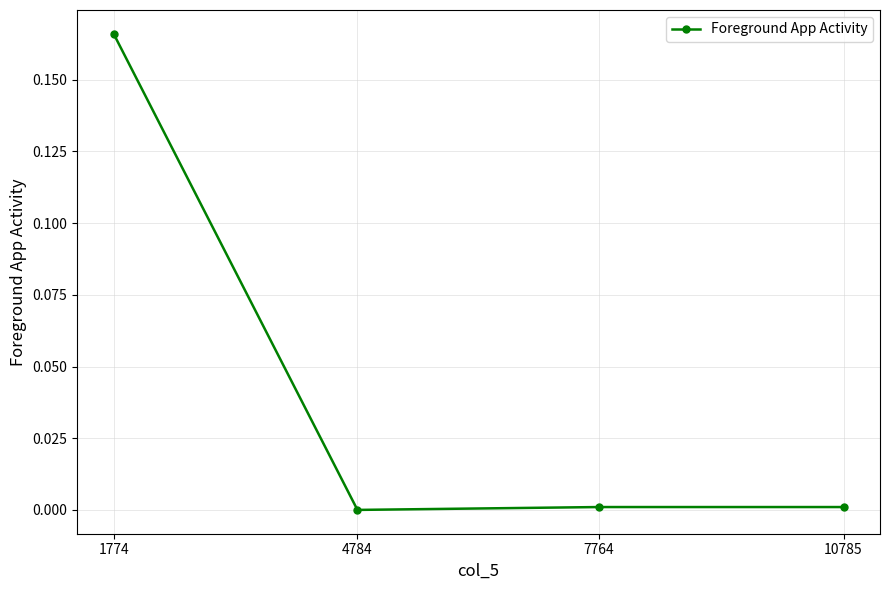

Is it true that the value at 10785 is 0.0?

True